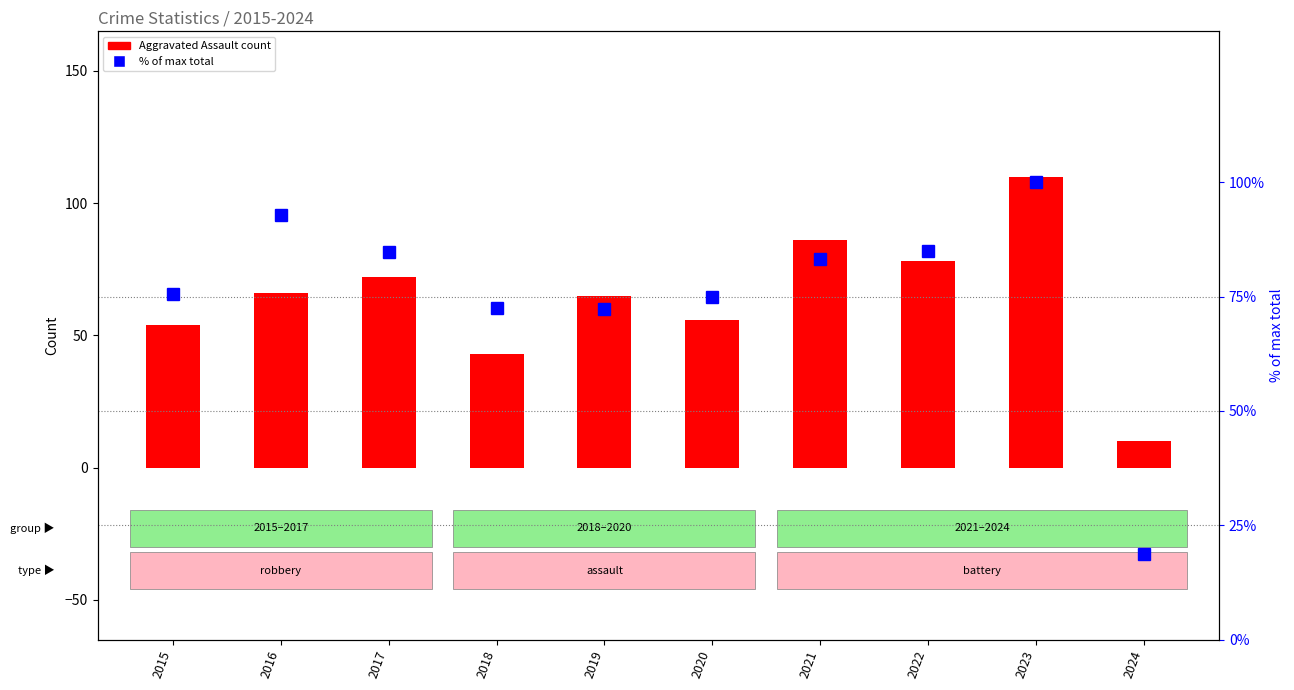

How many data points in Aggravated Assault are less than 66?

5